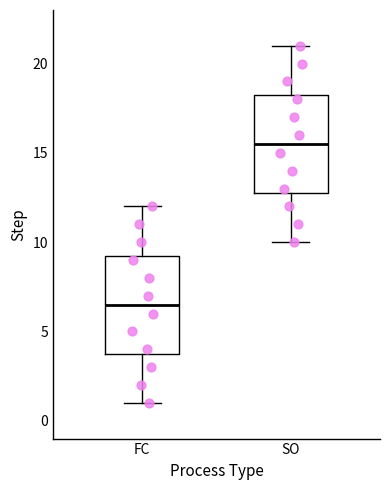

Reading left to right, transcribe this box plot: for each box, give where its median line is, the range the box spans, and where its two whiskers end, as read against the y-axis. The values are not printed on the chart, so give them approximately, as read against the axis.

FC: median 6.5, box 4.0 to 9.5, whiskers 1.0 to 12.0
SO: median 15.5, box 13.0 to 18.5, whiskers 10.0 to 21.0